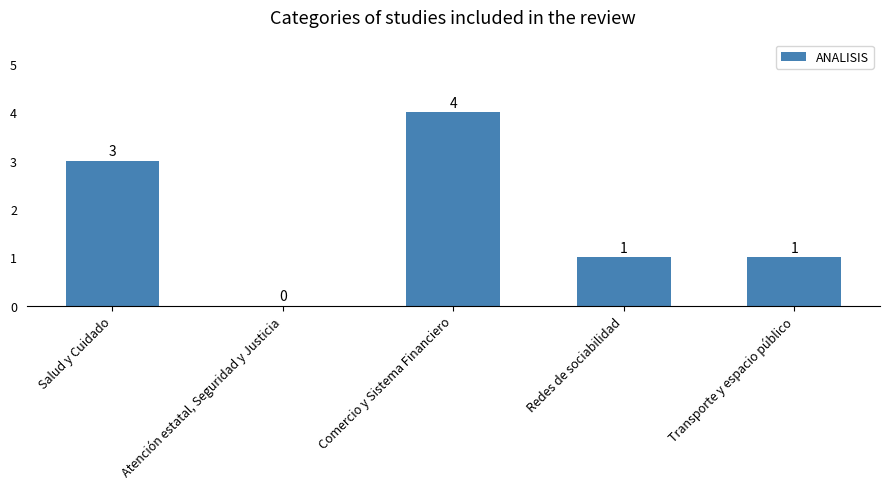

Are the bars grouped side by side (vs. stacked)?

No